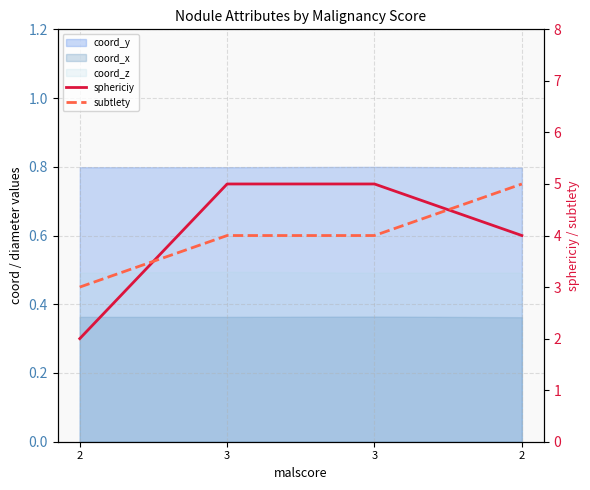

The value of subtlety at 3 is 6. True or false?

False